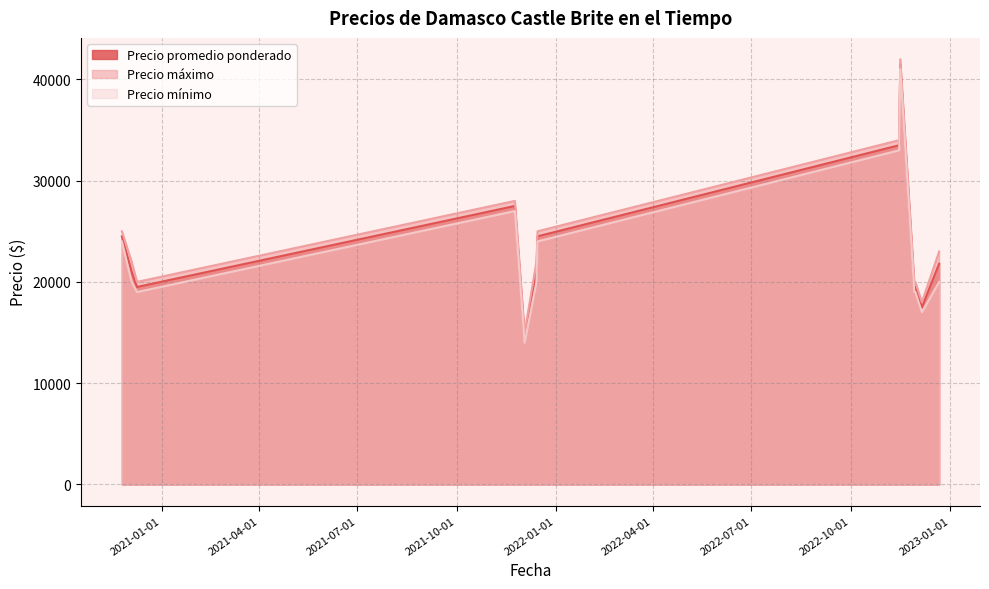

Reading left to right, list all the values displayed in this chart.

Precio promedio ponderado: 2020-11-25=24500	2020-12-04=21000	2020-12-09=19500	2021-11-24=27500	2021-12-03=14500	2021-12-14=21000	2021-12-15=24500	2022-11-15=33500	2022-11-16=41500	2022-11-29=19462	2022-11-30=19462	2022-12-06=17500	2022-12-22=21800
Precio máximo: 2020-11-25=25000	2020-12-04=22000	2020-12-09=20000	2021-11-24=28000	2021-12-03=15000	2021-12-14=22000	2021-12-15=25000	2022-11-15=34000	2022-11-16=42000	2022-11-29=20000	2022-11-30=20000	2022-12-06=18000	2022-12-22=23000
Precio mínimo: 2020-11-25=24000	2020-12-04=20000	2020-12-09=19000	2021-11-24=27000	2021-12-03=14000	2021-12-14=20000	2021-12-15=24000	2022-11-15=33000	2022-11-16=41000	2022-11-29=19000	2022-11-30=19000	2022-12-06=17000	2022-12-22=20000